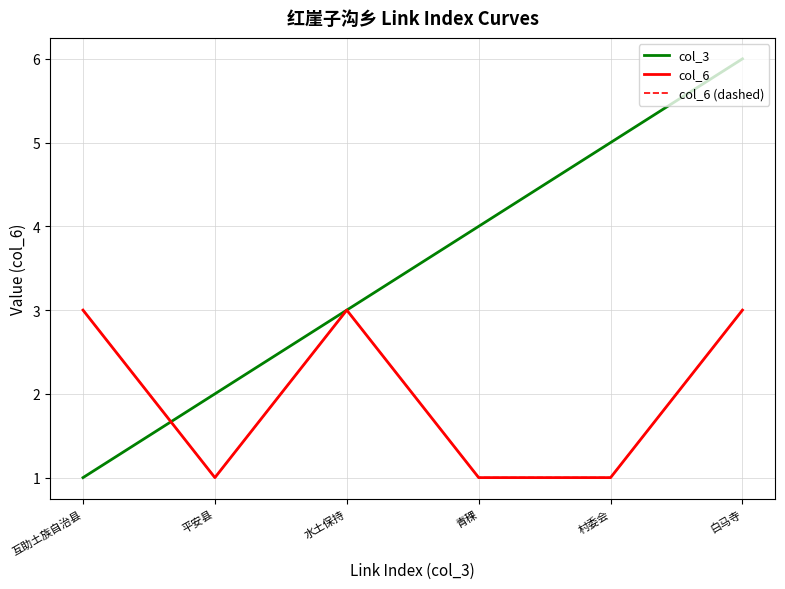

Does the chart display data point markers on the line(s)?

No